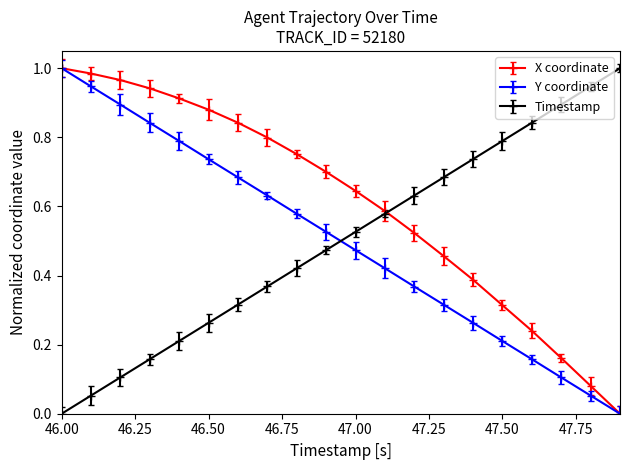

True or false: Timestamp has more than 2 points higher than both neighbors.

False